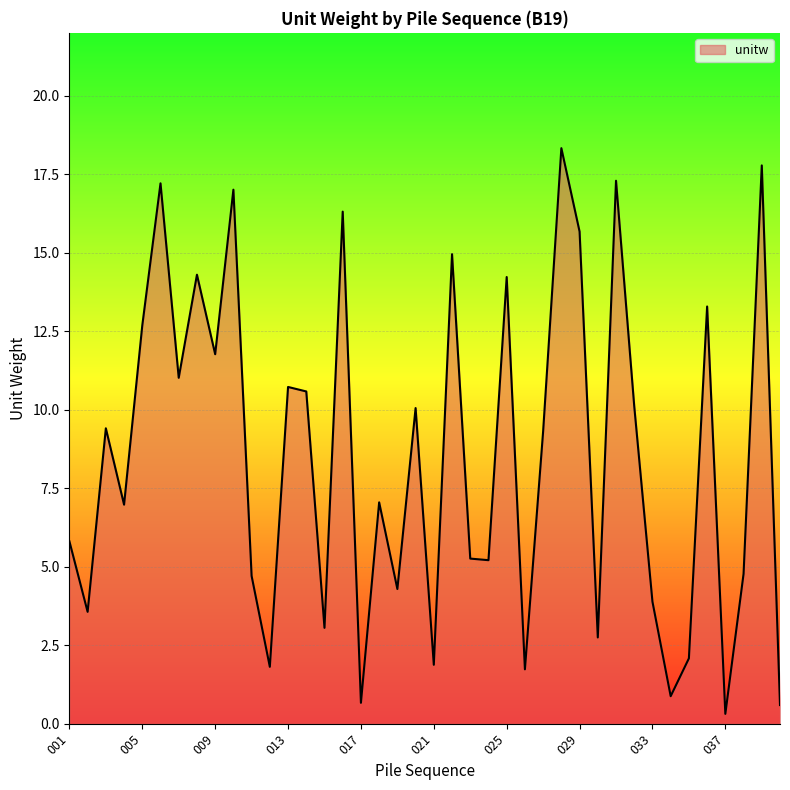

What is the greatest value displayed?

18.3